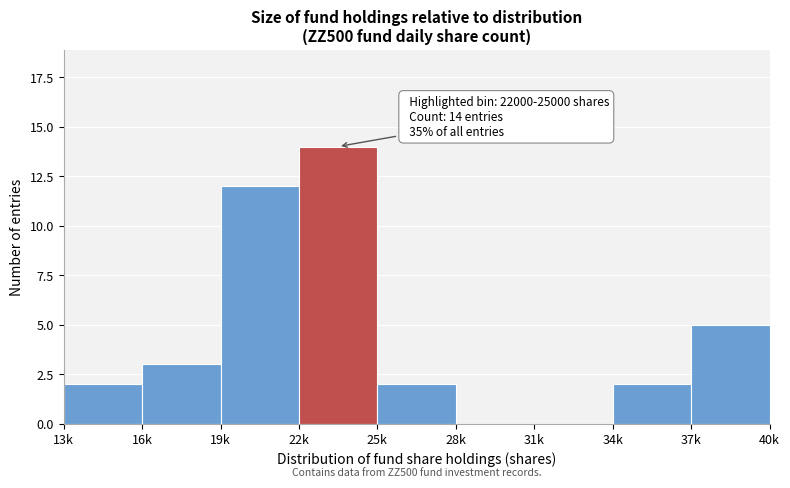

Reading left to right, what are all the values shown in this chart?

13k=2	16k=3	19k=12	22k=14	25k=2	28k=0	31k=0	34k=2	37k=5